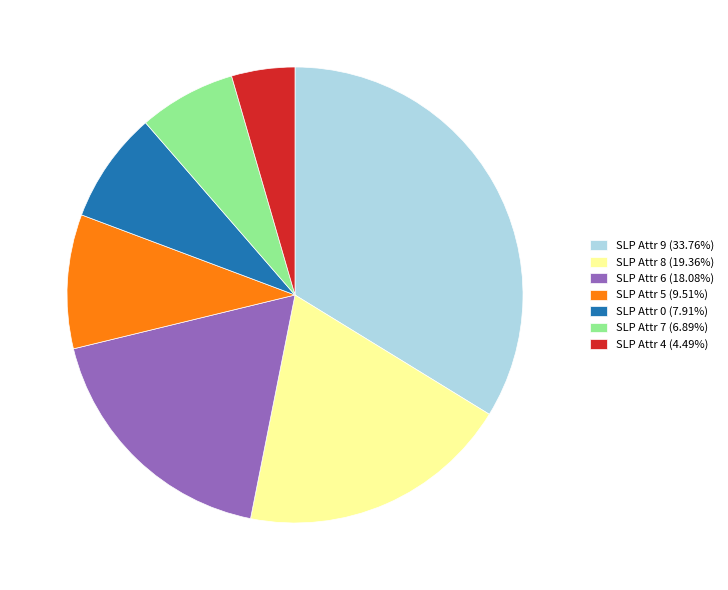

Is there a majority slice in this chart?

No